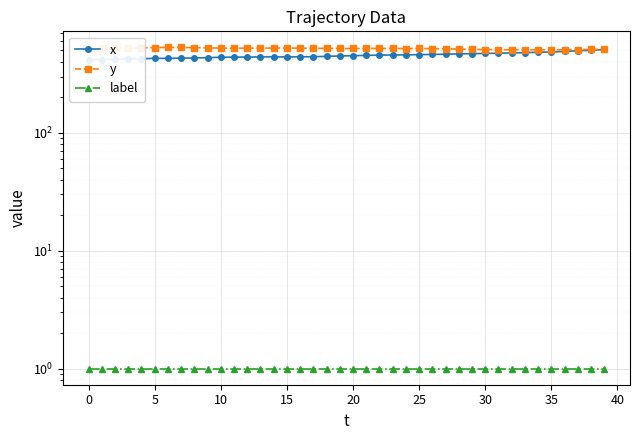

Rank the series at 35 from highest to lowest value.

y, x, label